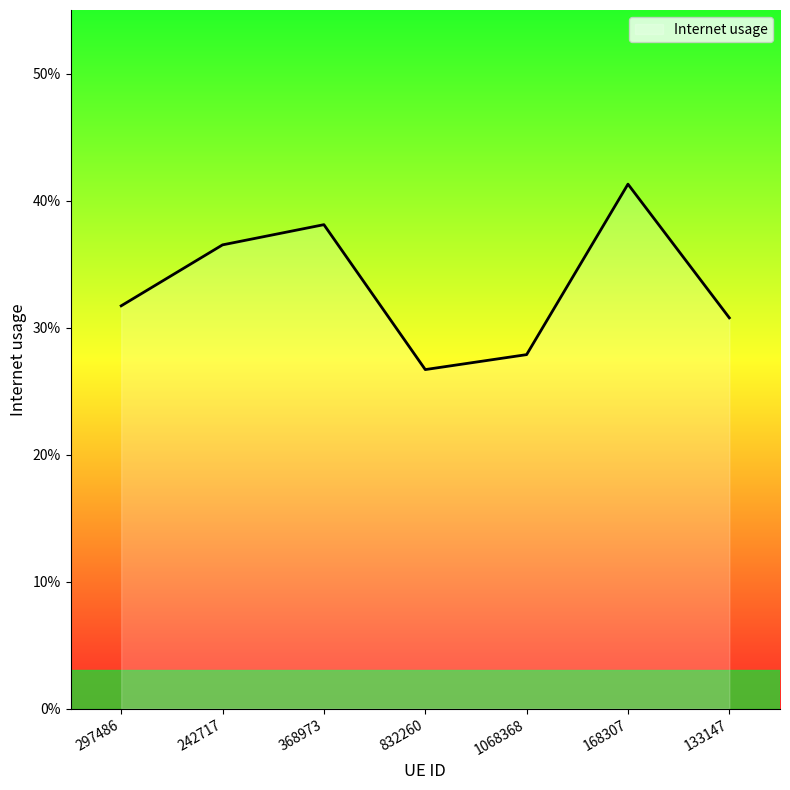

Rank the categories by value from lowest to highest.

832260, 1068368, 133147, 297486, 242717, 368973, 168307